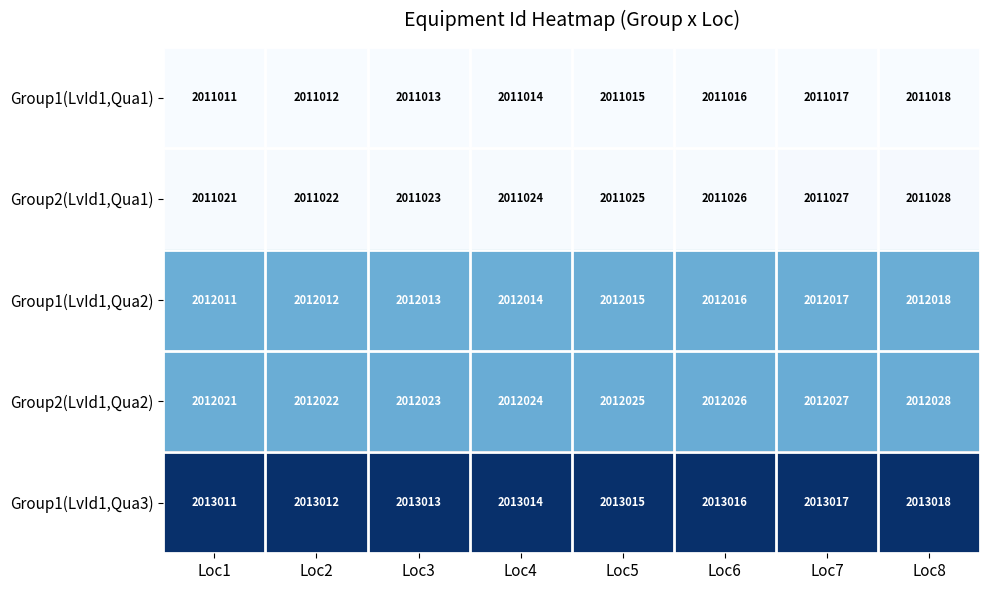

What value does the Group2(LvId1,Qua2) series have at Loc5?

2012025